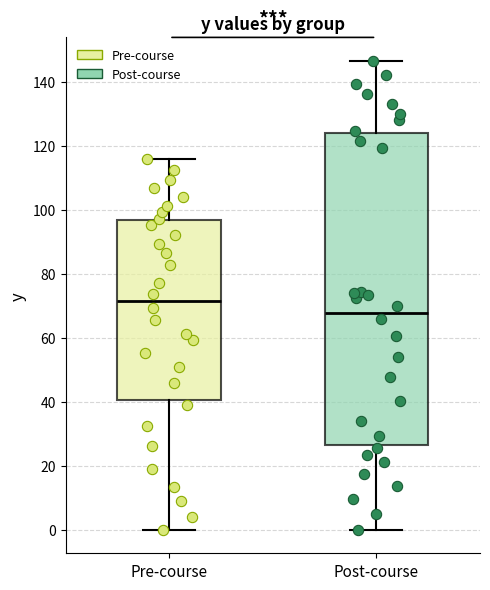

Which box is the tallest, from its lower edge to its upper edge?

Post-course